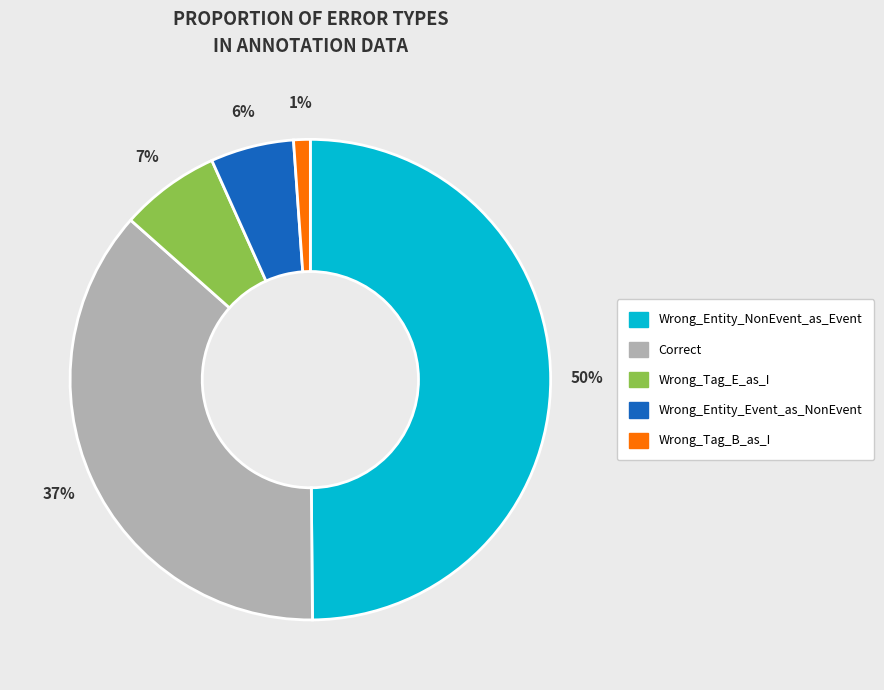

Which category has the smallest portion of the pie?

Wrong_Tag_B_as_I